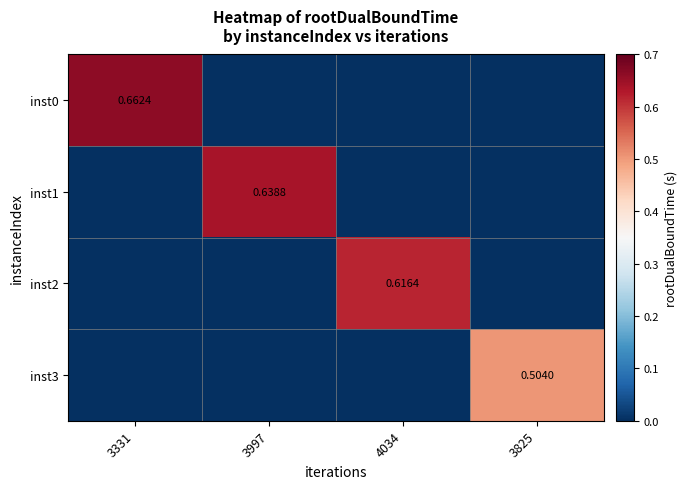

What is the maximum value shown in the chart?

0.7